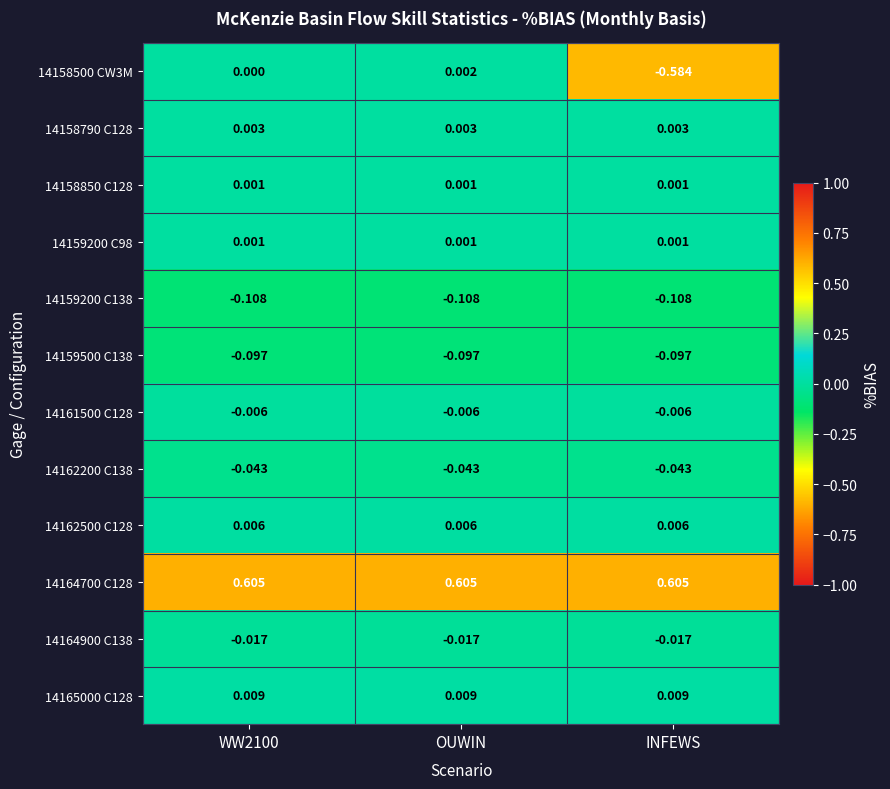

Which series changed the most between WW2100 and OUWIN?

14158500 CW3M